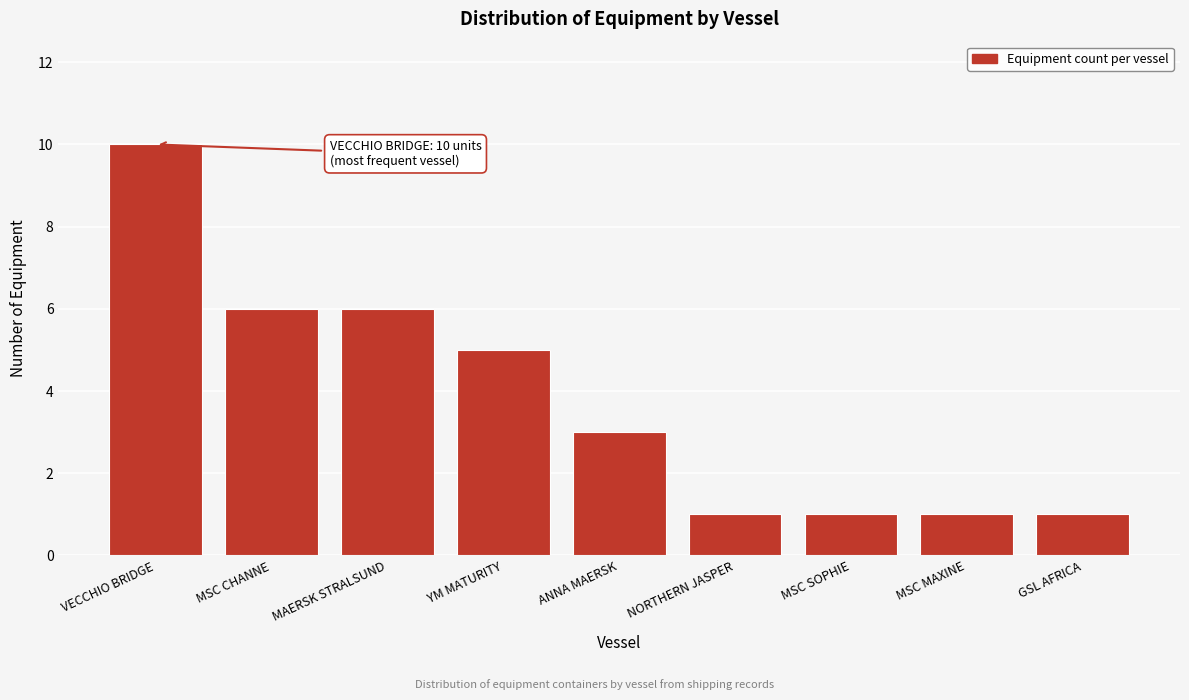

Reading left to right, transcribe all the data shown in this chart.

VECCHIO BRIDGE=10	MSC CHANNE=6	MAERSK STRALSUND=6	YM MATURITY=5	ANNA MAERSK=3	NORTHERN JASPER=1	MSC SOPHIE=1	MSC MAXINE=1	GSL AFRICA=1